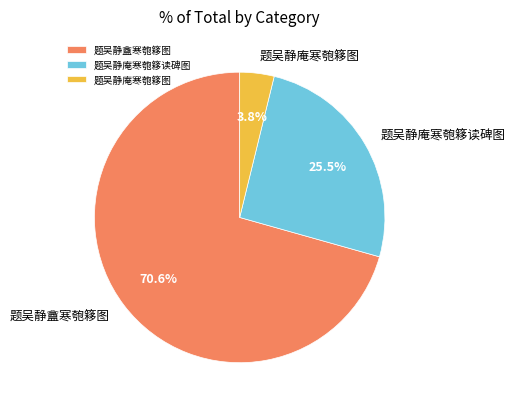

Count the number of slices in the pie.

3